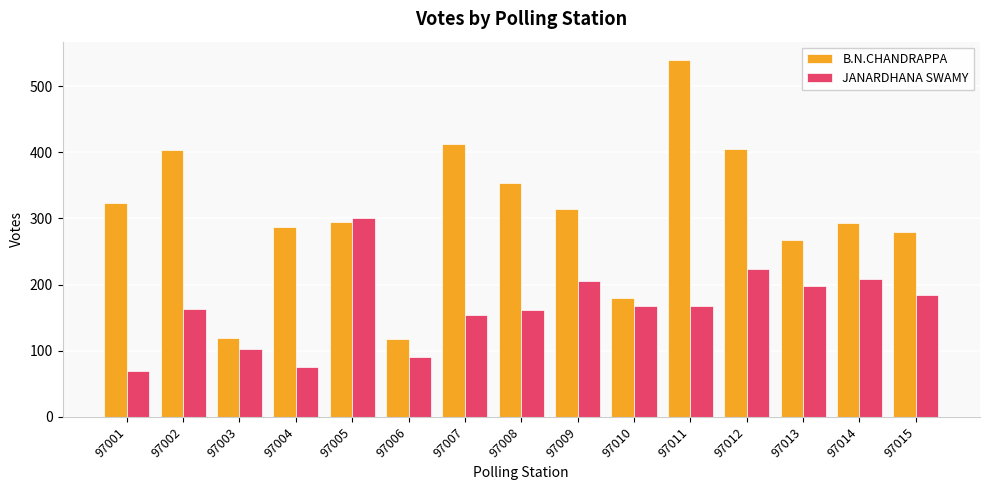

What is the maximum value for B.N.CHANDRAPPA?

540